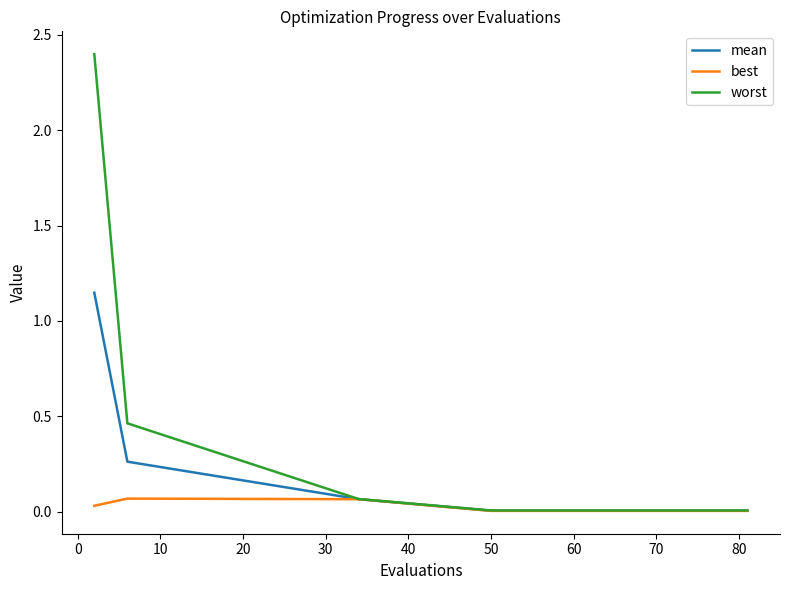

Rank the series by their maximum value, from highest to lowest.

worst, mean, best